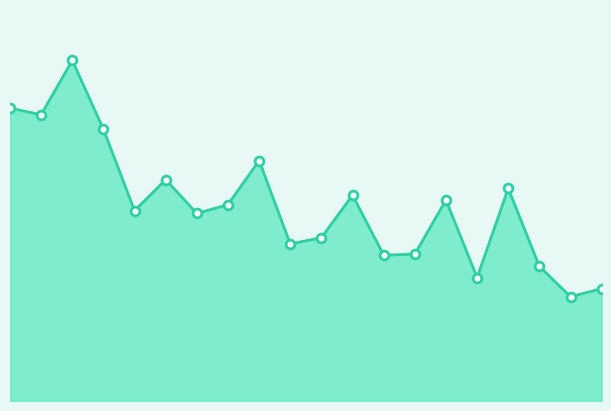

Does the chart have visible grid lines?

No